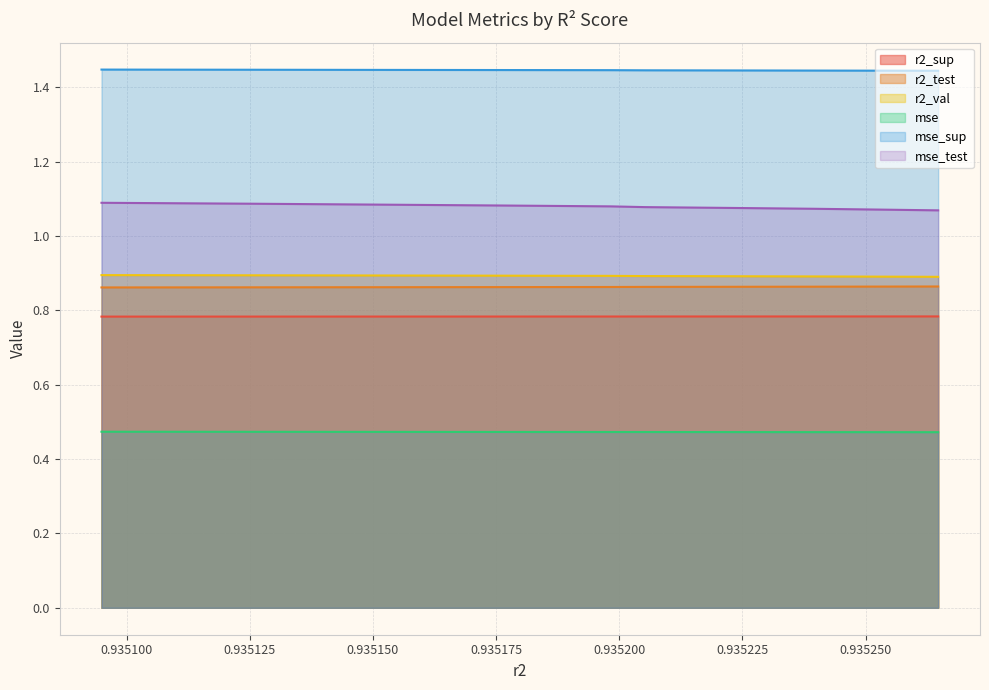

Is it true that mse_test equals 1.7 at model_6_24_4?

False